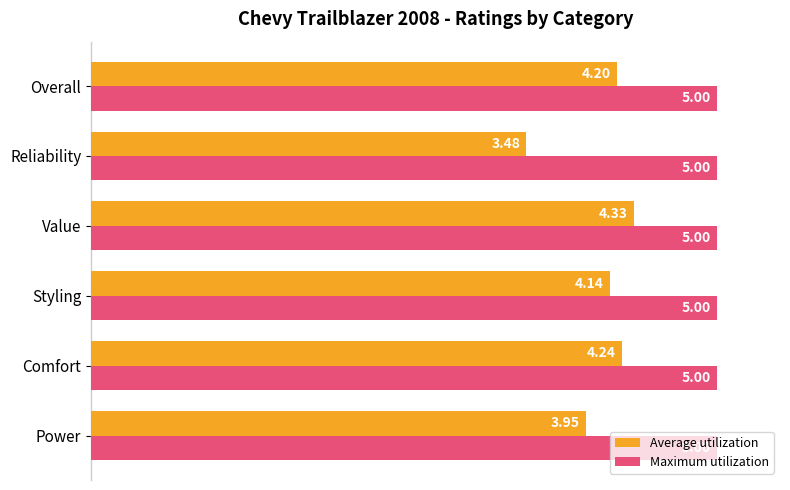

What is the spread (max minus min) of values at Value?

0.7